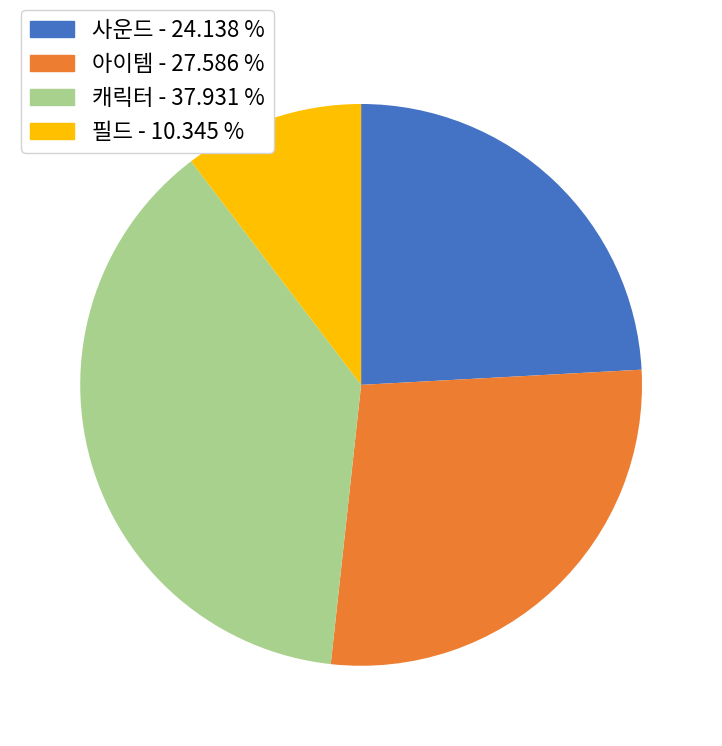

Combined, do 아이템 and 캐릭터 account for over 50%?

Yes